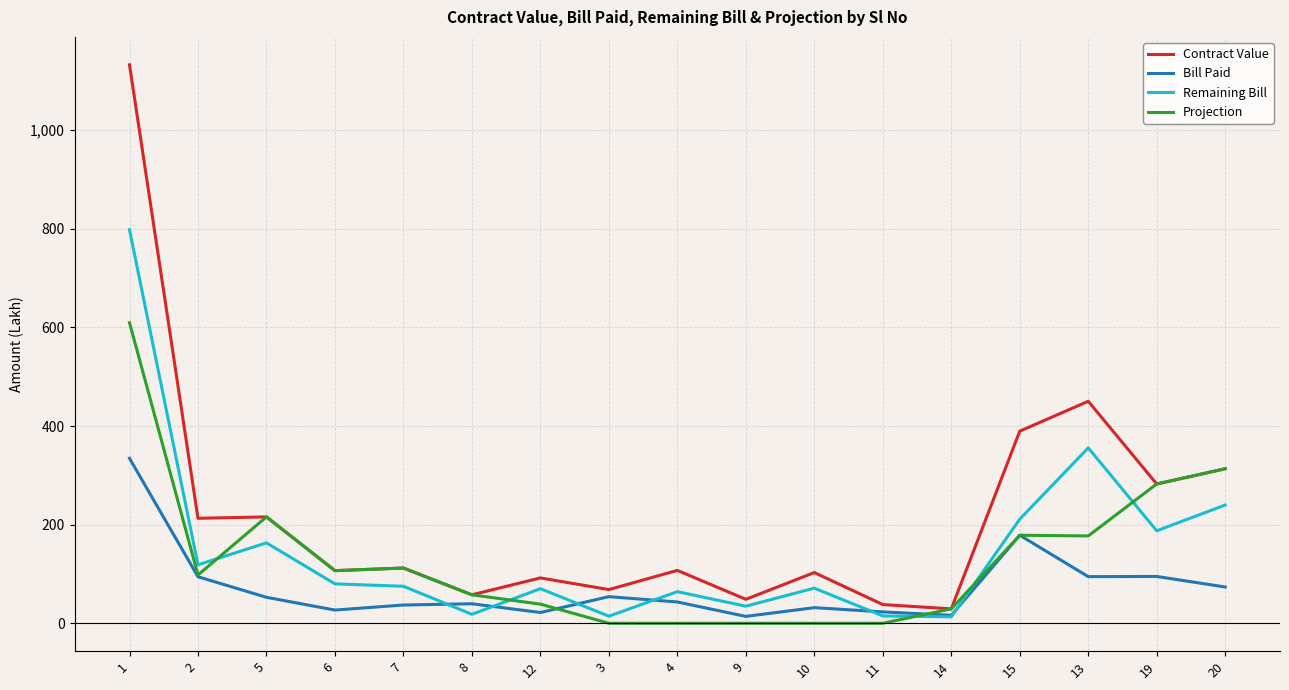

The value of Contract Value at 20 is 464.1. True or false?

False